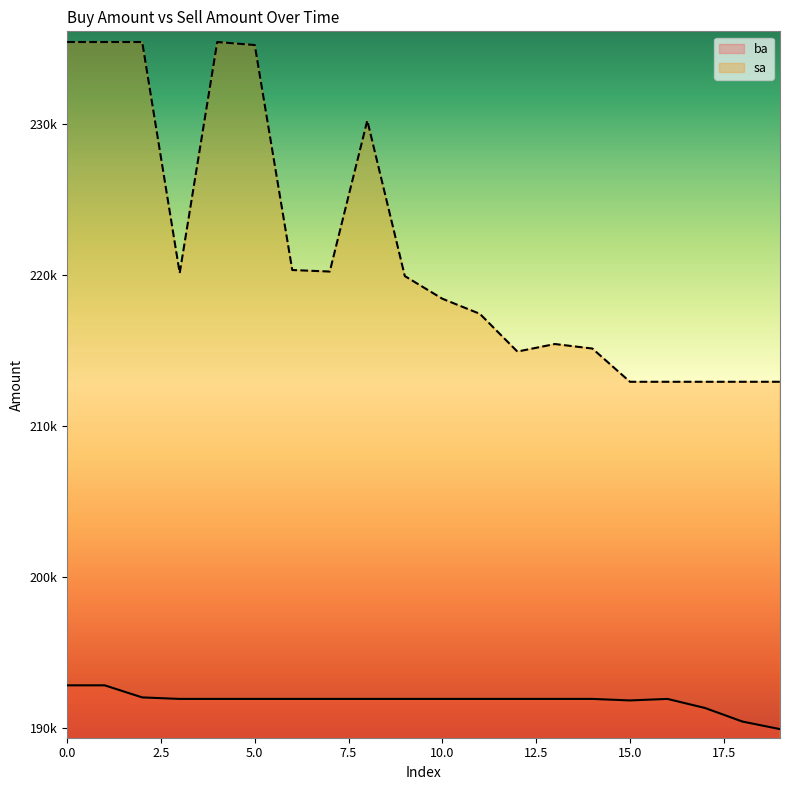

True or false: sa and ba cross at least once.

False